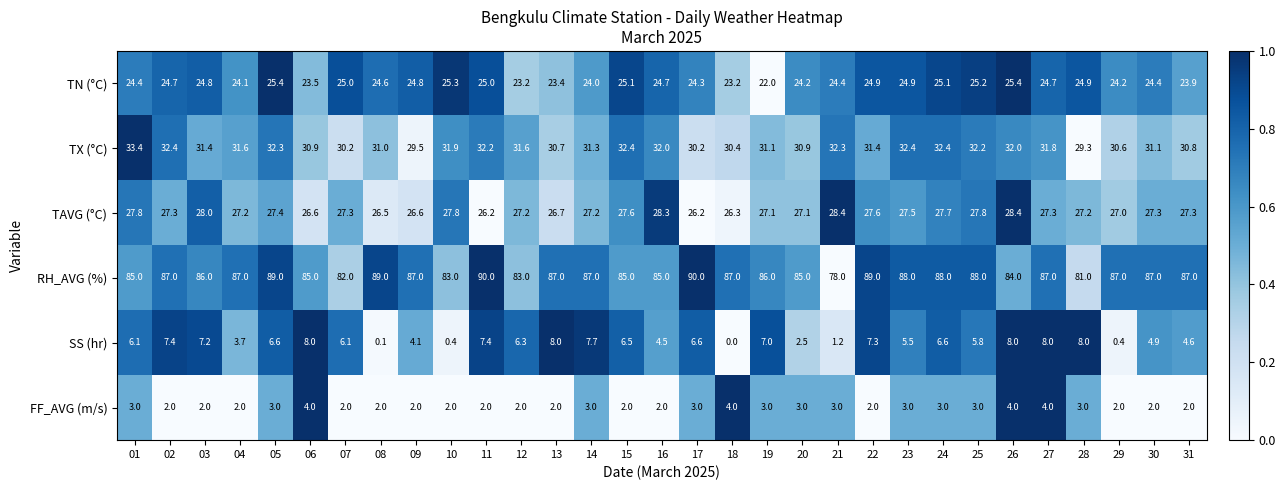

Which series has the widest spread of values?

RH_AVG (%)